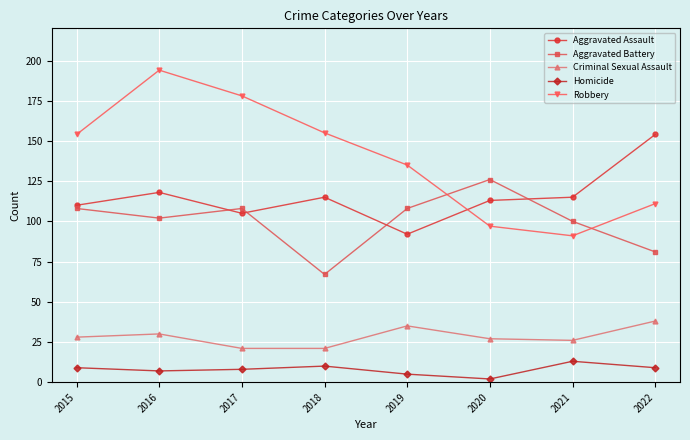

Which series has the largest range (max minus min)?

Robbery